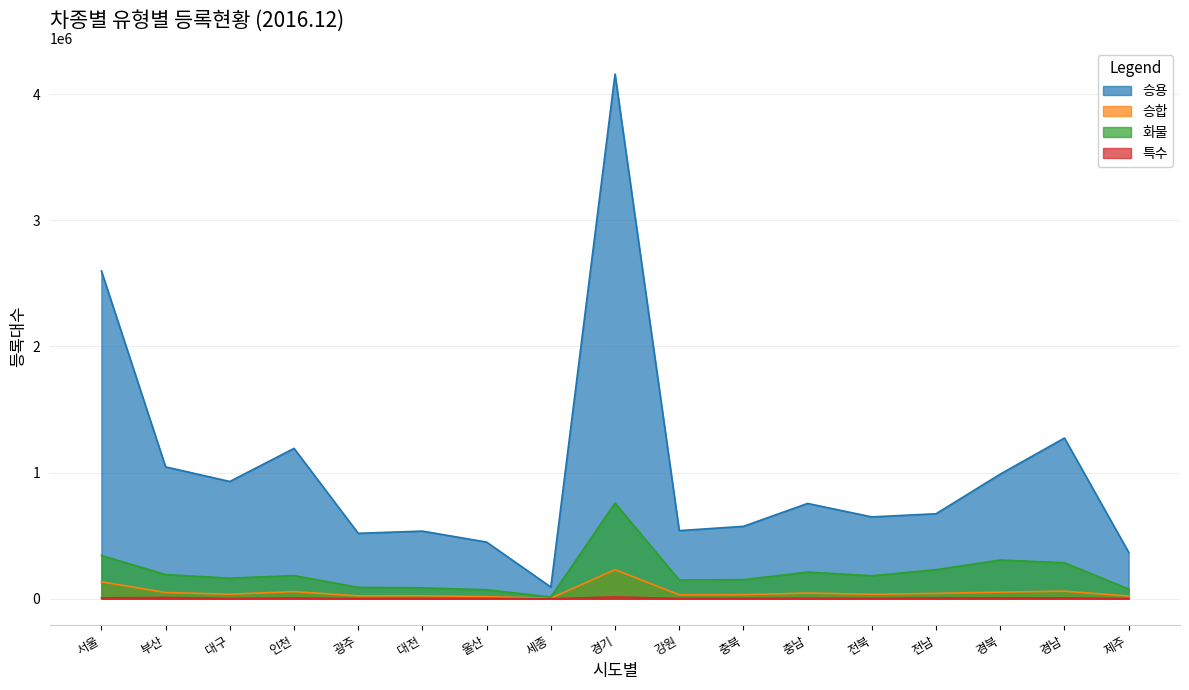

Reading right to left, transcribe all the data shown in this chart.

승용: 368293	1273485	987605	673511	648420	755232	573823	539763	4158086	92480	448945	535958	518440	1191581	929198	1044996	2598344
승합: 21139	59878	52381	42430	35275	44788	32414	31453	230397	3879	16316	23691	22760	56399	35742	49288	134309
화물: 76781	284986	306891	229857	182158	211135	151016	148660	758370	13766	70919	86422	90018	183445	163361	191215	343173
특수: 1030	6895	6777	6206	3149	4048	3448	2457	14068	235	2540	2013	2157	5948	2510	9817	7181